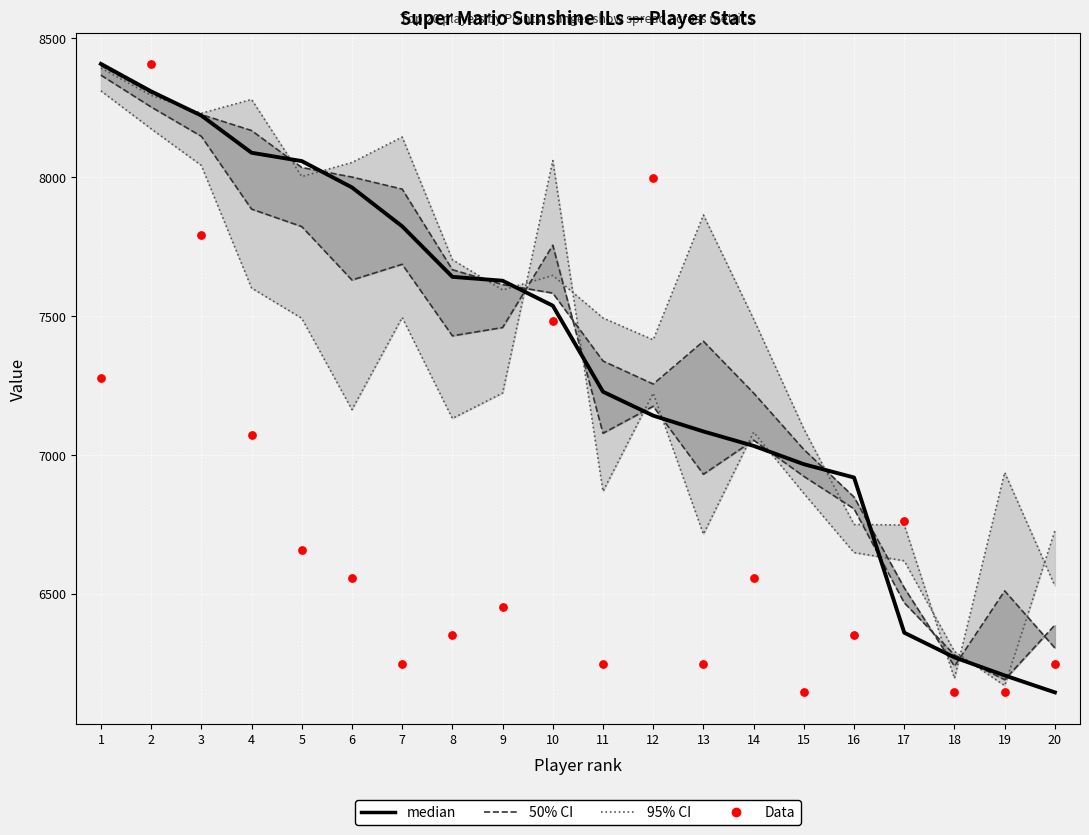

Which series reaches the maximum Y coordinate?

median